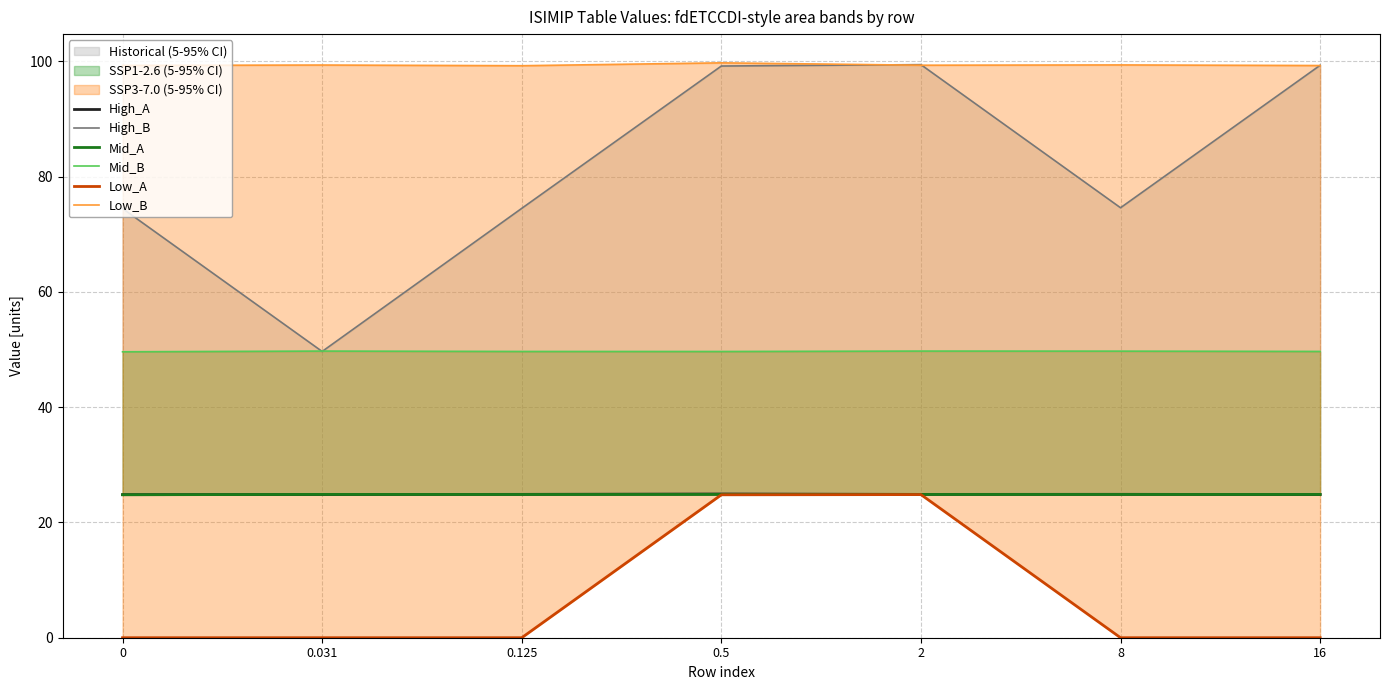

The Low_B series shows 99.8 at 0.5. True or false?

True